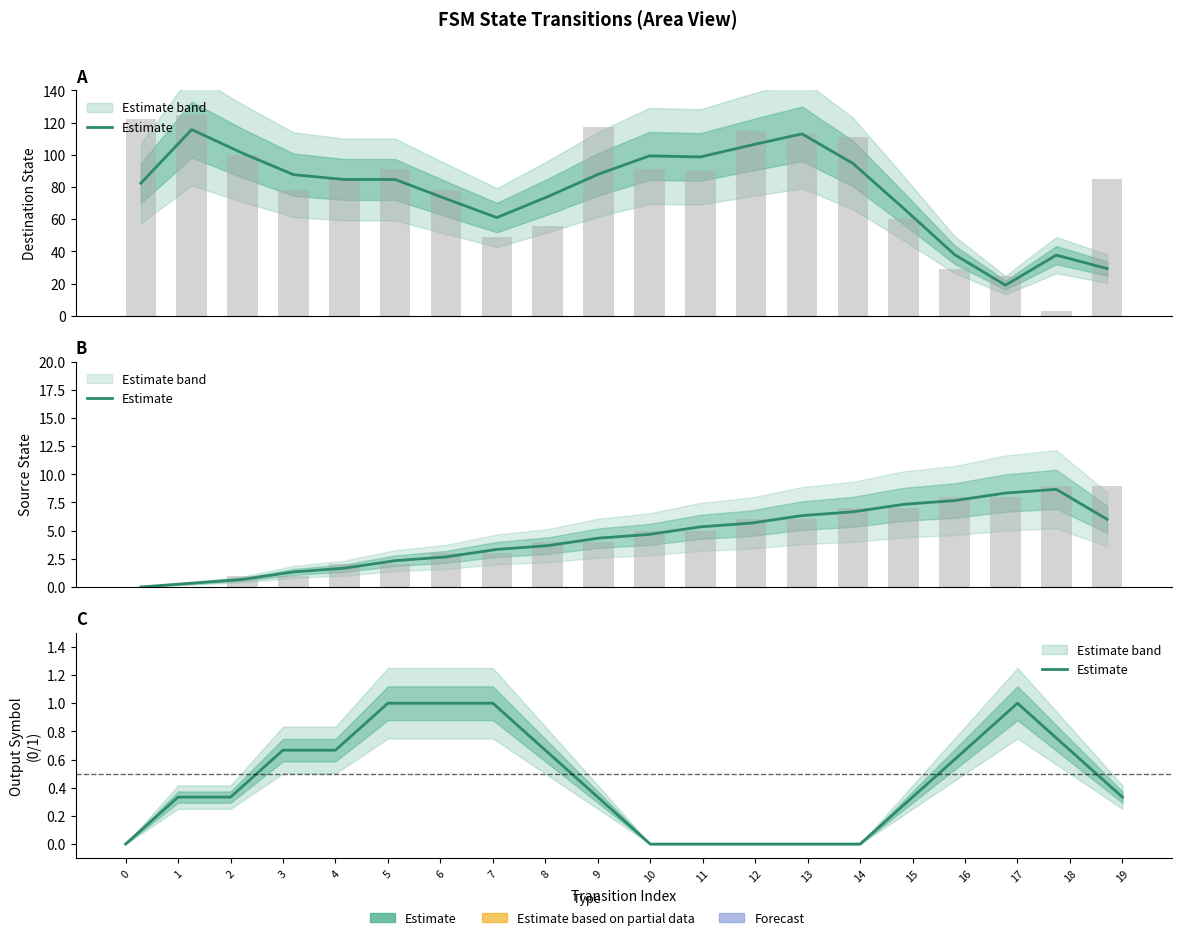

Does the chart contain any negative values?

No